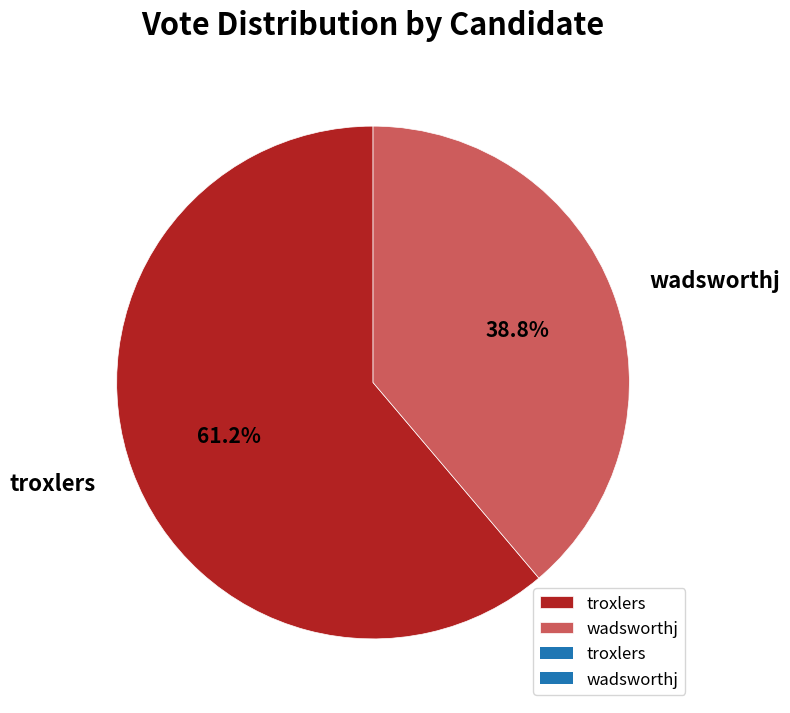

Does wadsworthj represent more than half of the total?

No